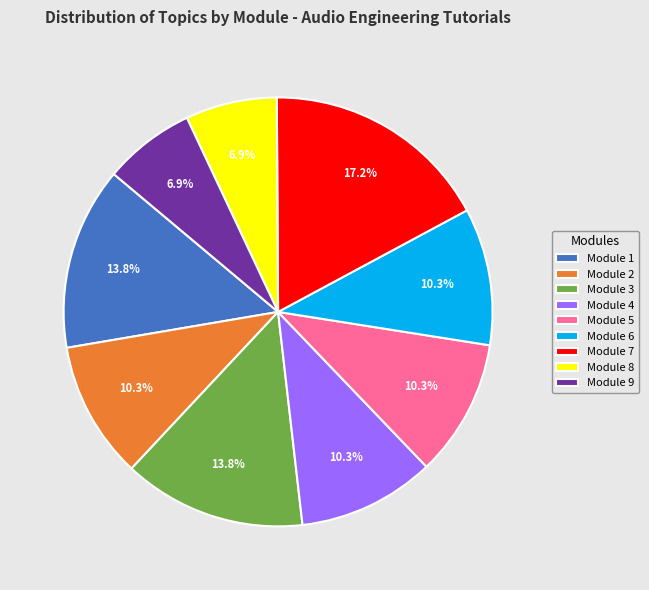

Does any single category account for the majority?

No